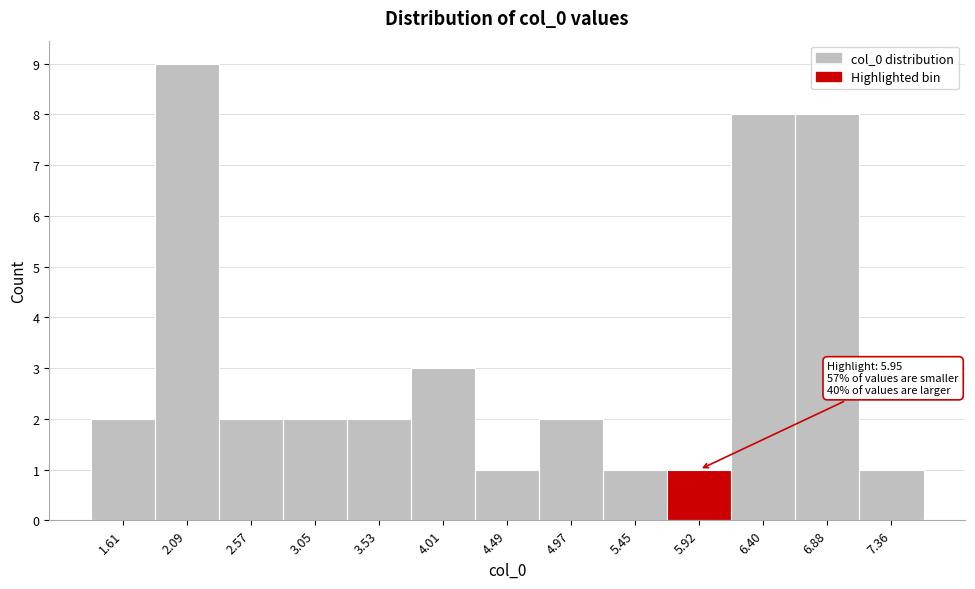

Which range on the x-axis has the tallest bar?

1.85 to 2.35